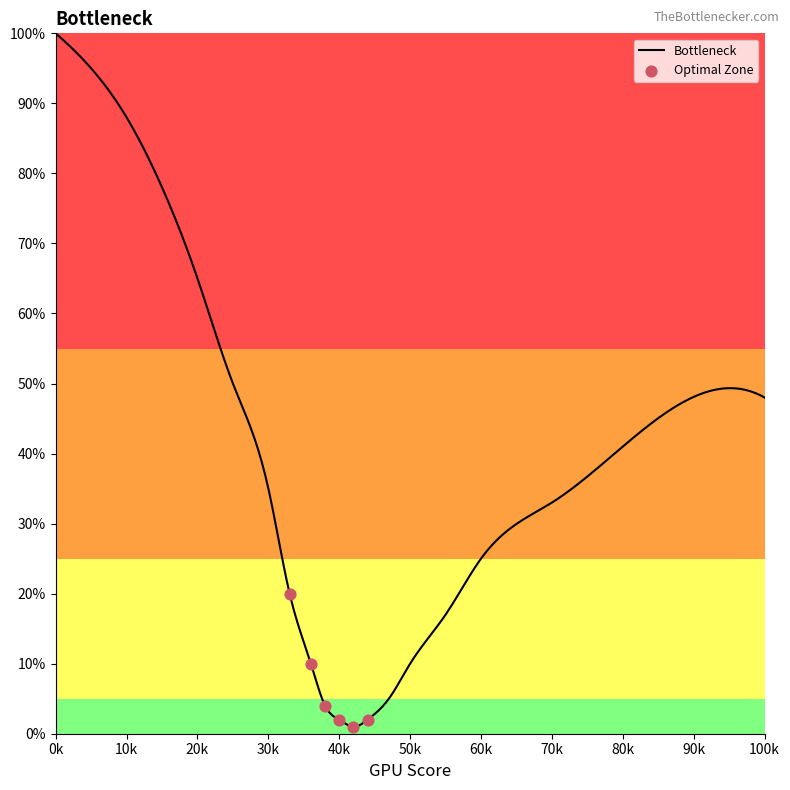

What is the change in value from 20 to 80?

-24